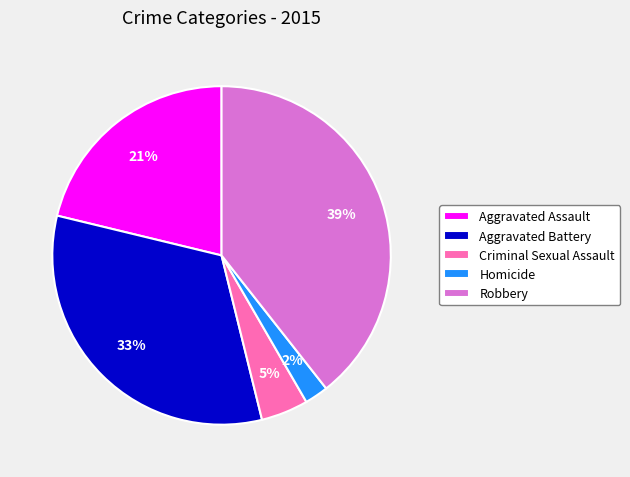

How many segments does this pie chart have?

5